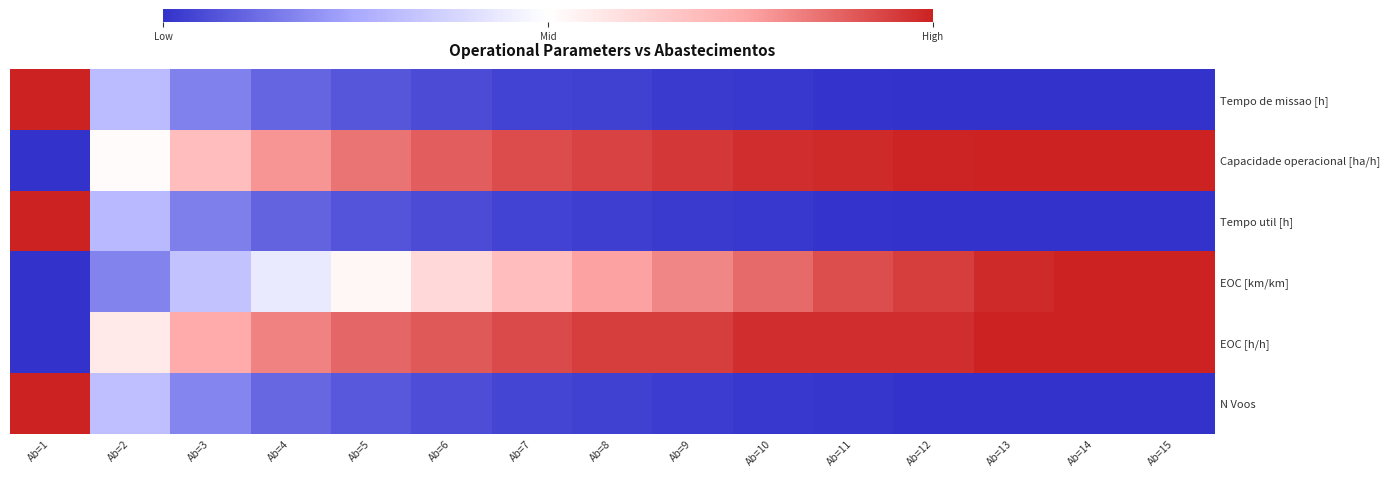

What is the total value across all series at Ab=8?

2.7